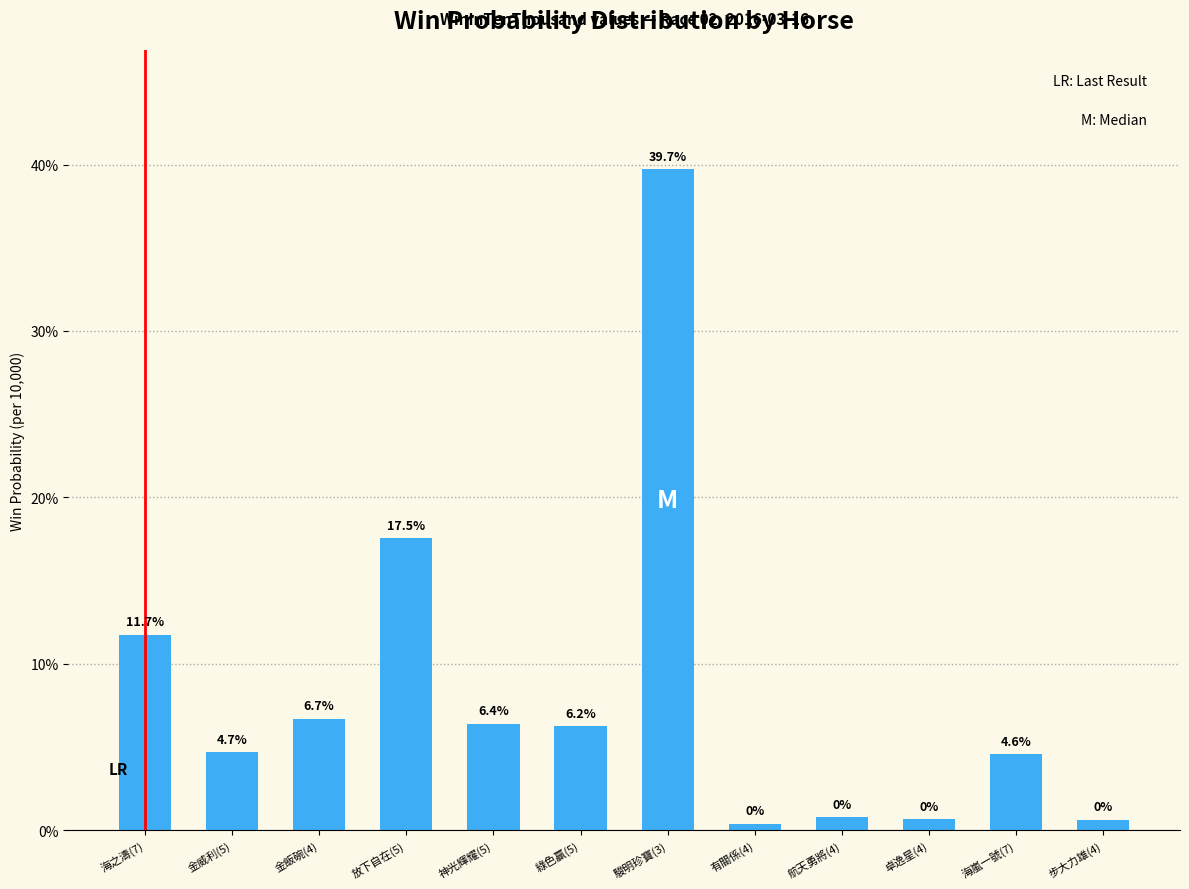

What is the difference between the values at 放下自在(5) and 神光輝耀(5)?

11.1